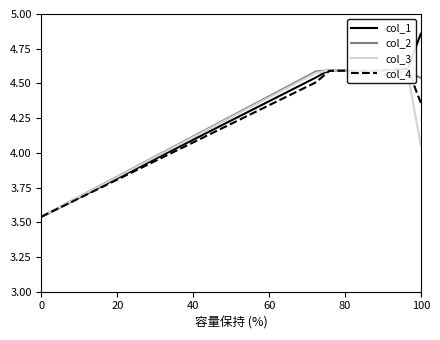

At which category does col_1 reach its first local valley?

100